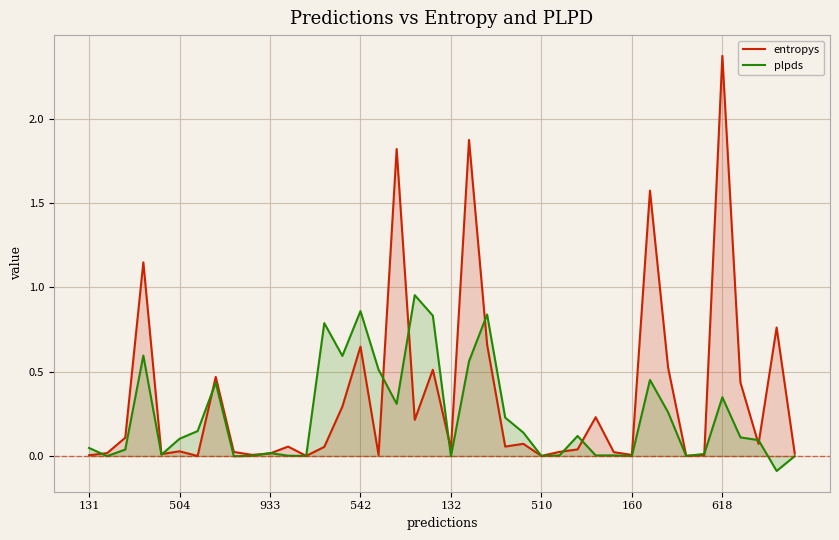

List the series in order of their overall mean, highest first.

entropys, plpds